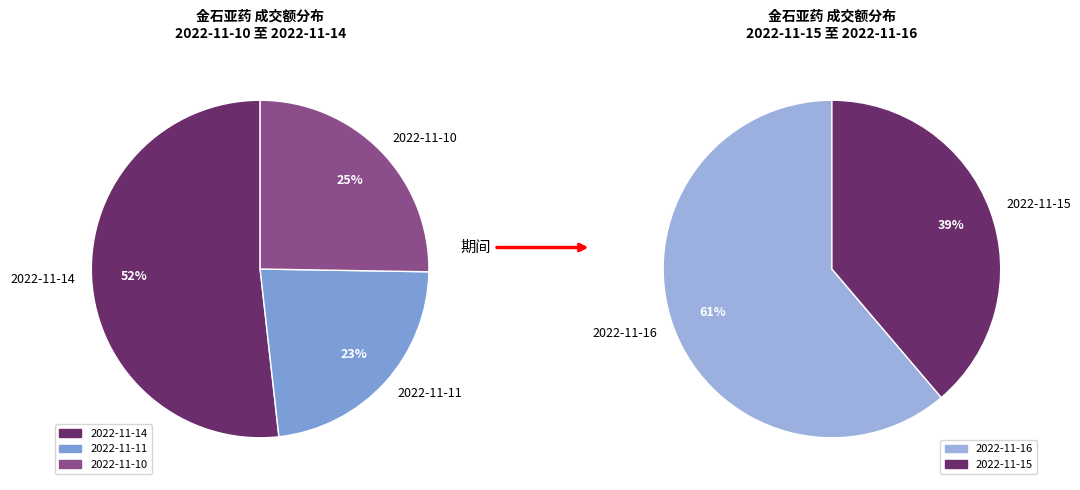

Which has a higher value, 2022-11-15 or 2022-11-11?

2022-11-15